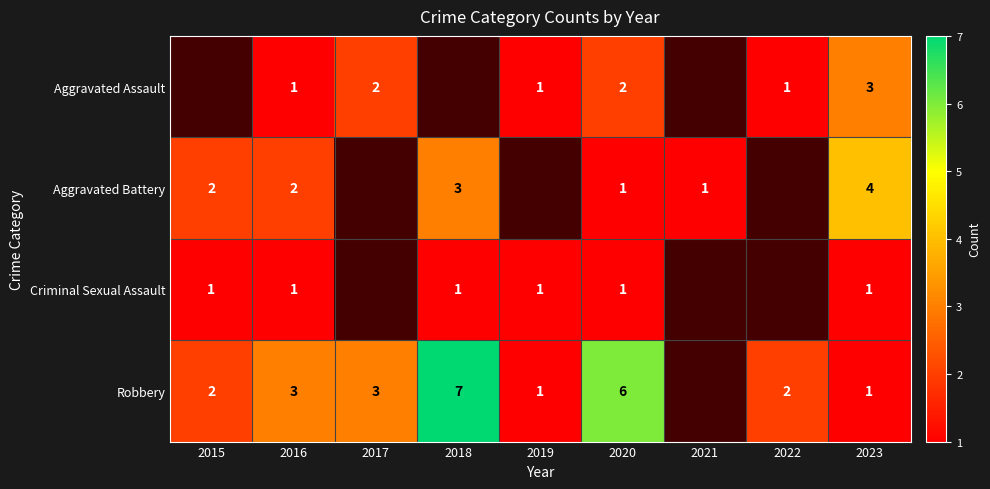

What is the difference between the Robbery values at 2016 and 2018?

4